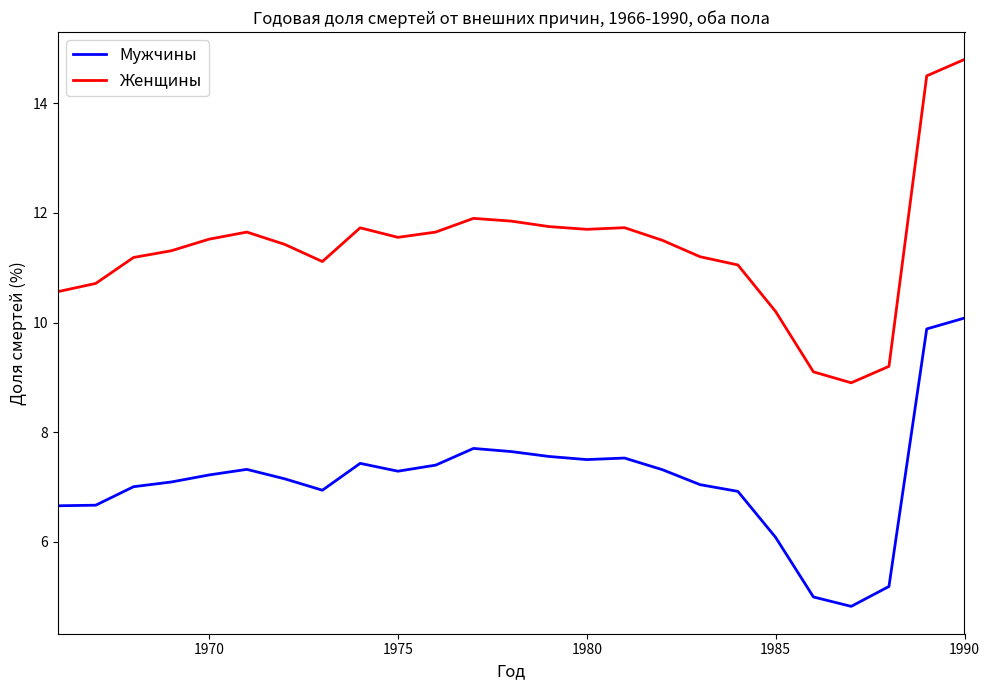

Rank the series by their average value, from highest to lowest.

Женщины, Мужчины